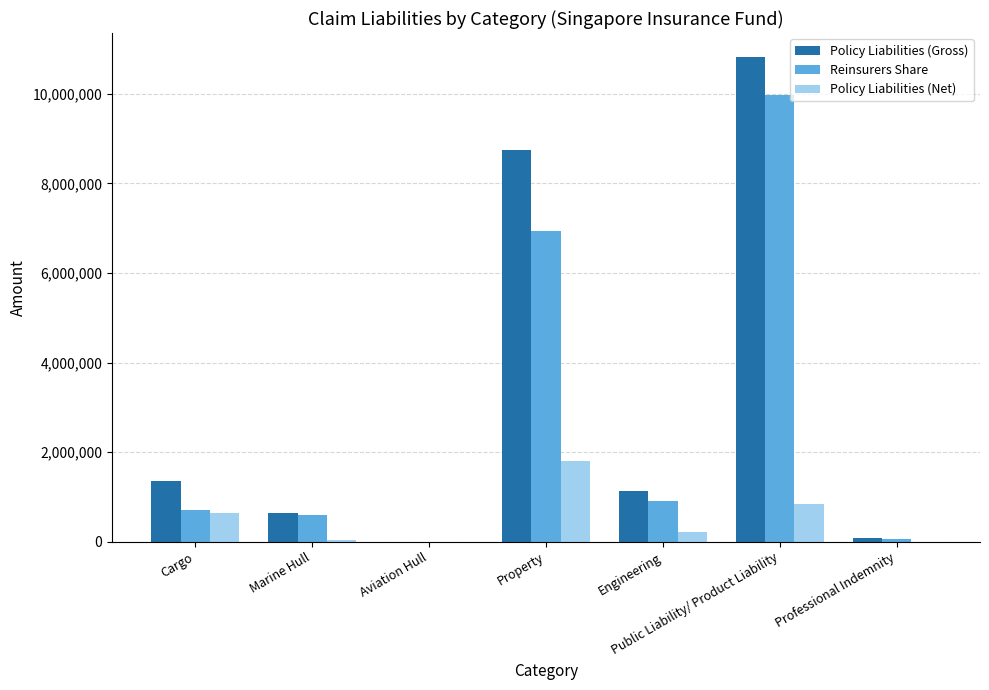

What are all the series names shown in the legend?

Policy Liabilities (Gross), Reinsurers Share, Policy Liabilities (Net)